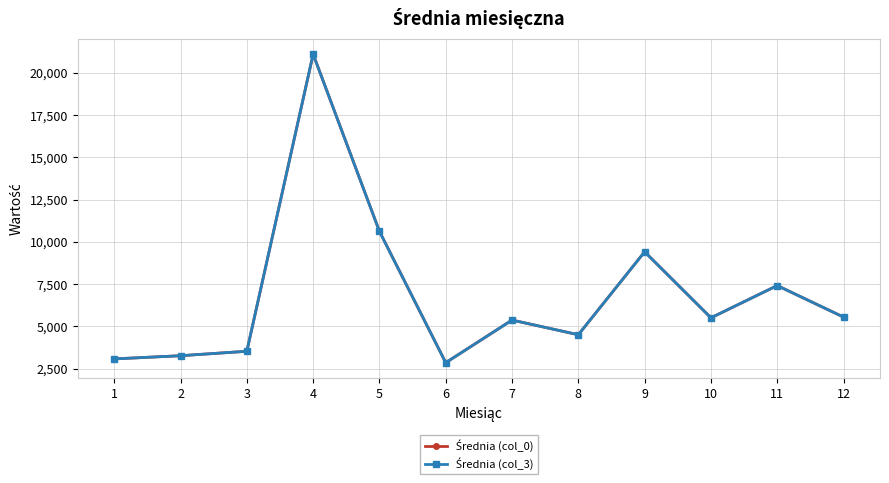

Rank the series by their maximum value, from lowest to highest.

Średnia (col_0), Średnia (col_3)